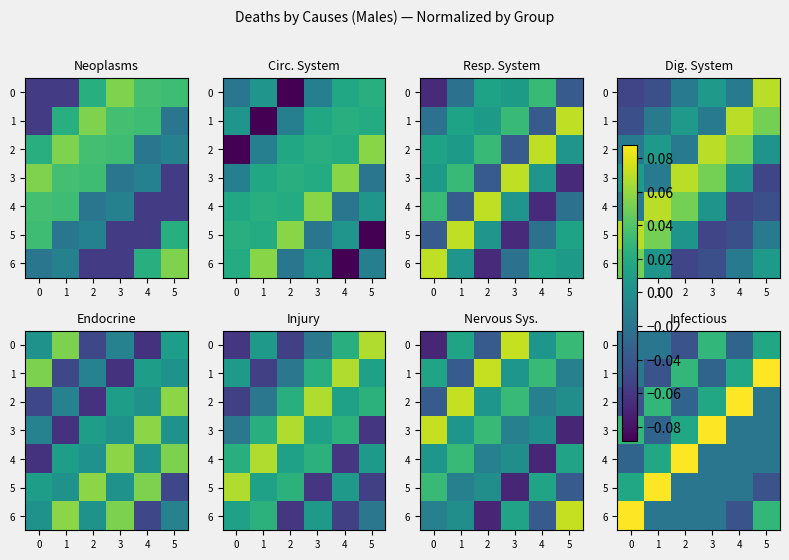

How many positive values does the 0 series have?

2